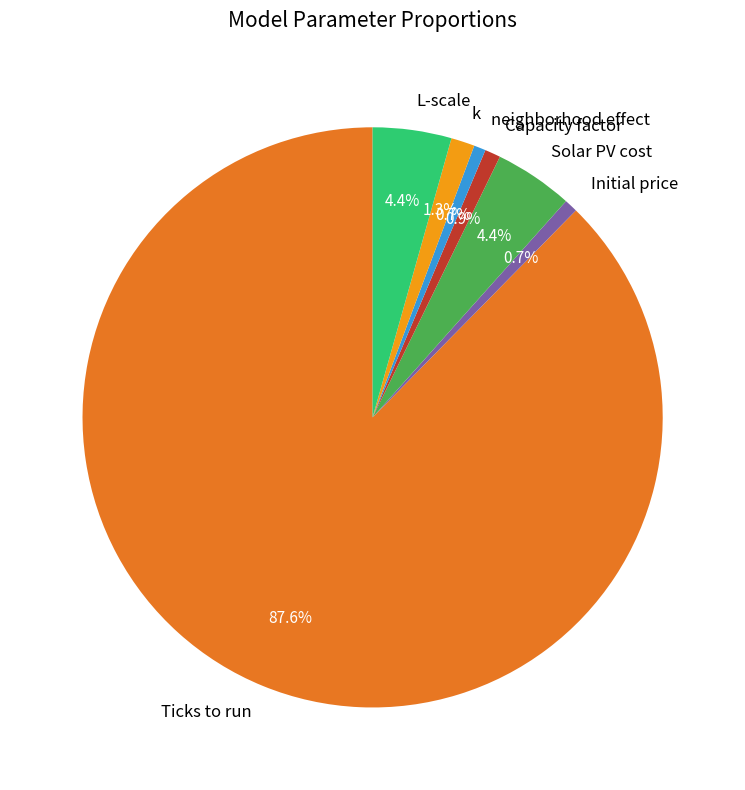

Approximately how many times larger is the value at k compared to Solar PV cost?

0.3